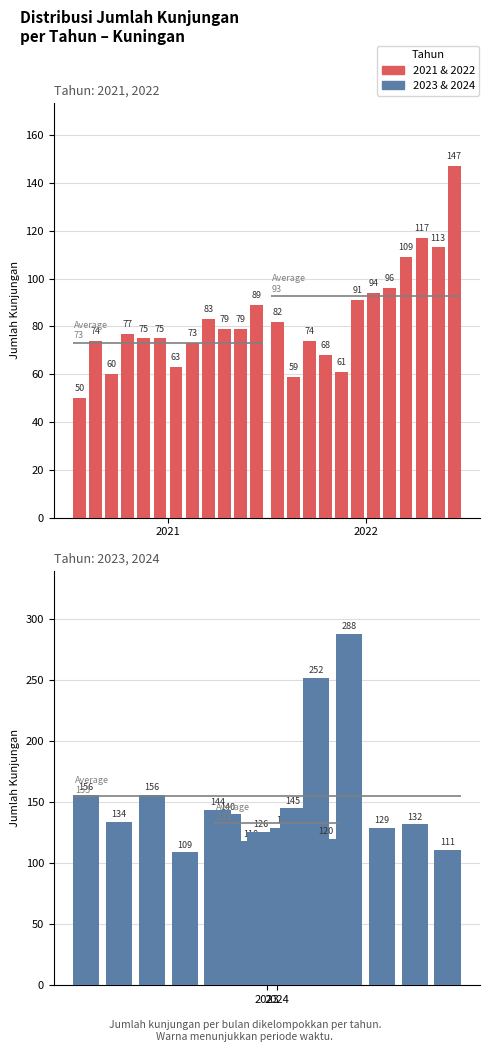

What is the difference between the maximum and minimum values in the 2024 series?

145